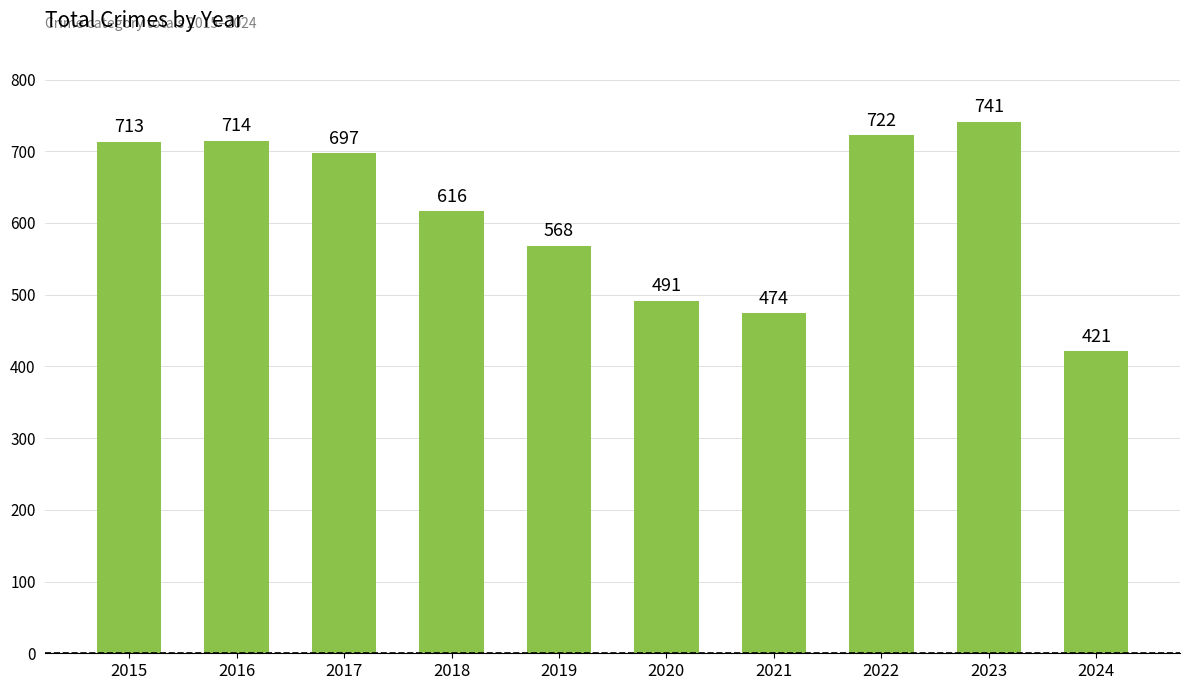

How many data points does each series have?

10